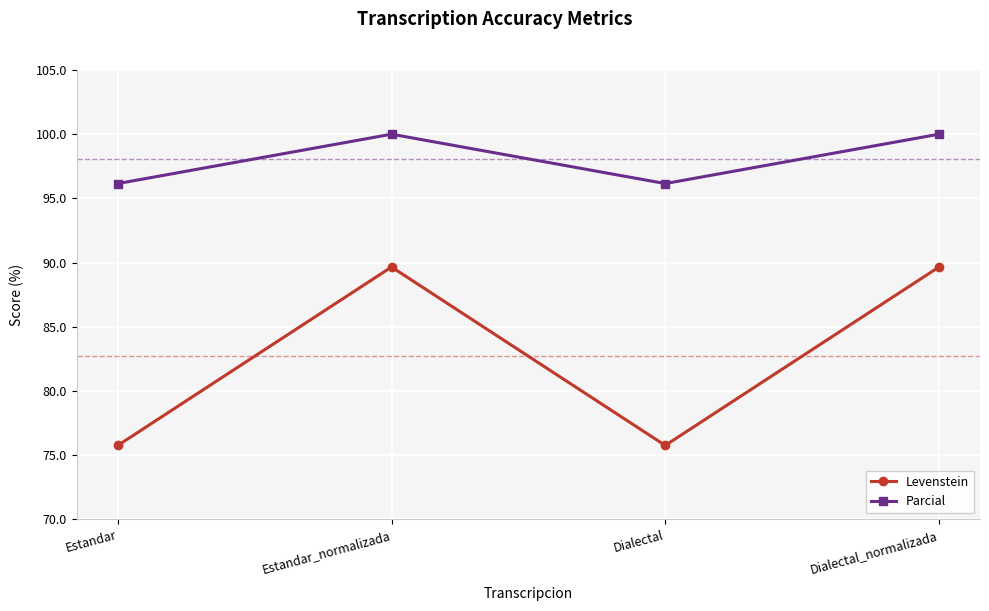

At which category does Levenstein reach its first local peak?

Estandar_normalizada